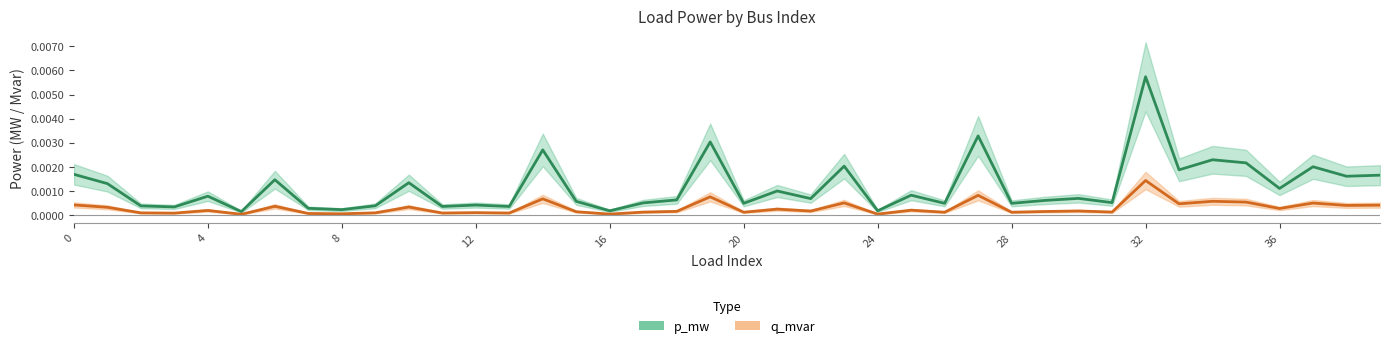

Rank the series by their maximum value, from highest to lowest.

p_mw, q_mvar